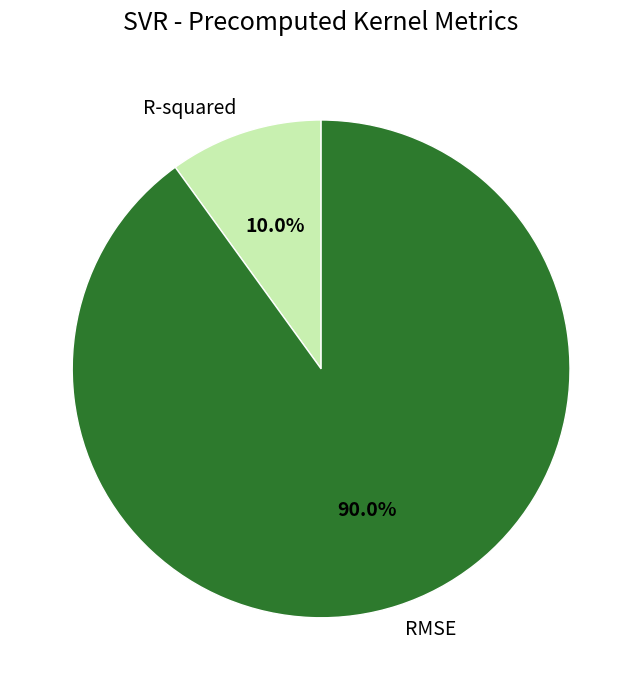

To the nearest percent, what is the difference between the RMSE and R-squared slice percentages?

80%